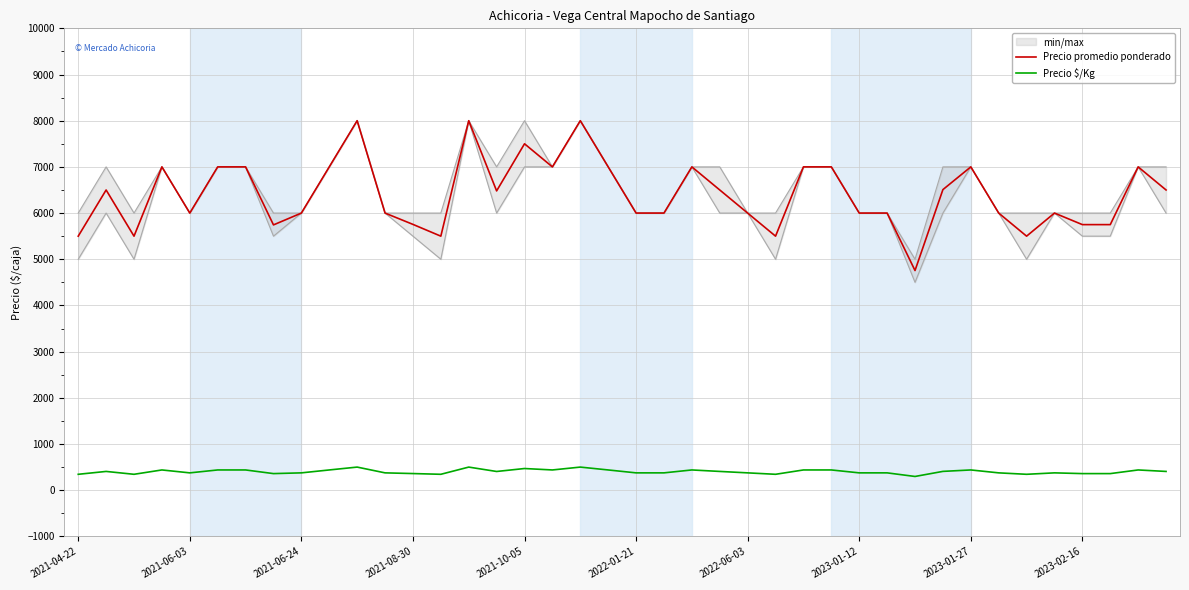

How many lines are shown in the chart?

2